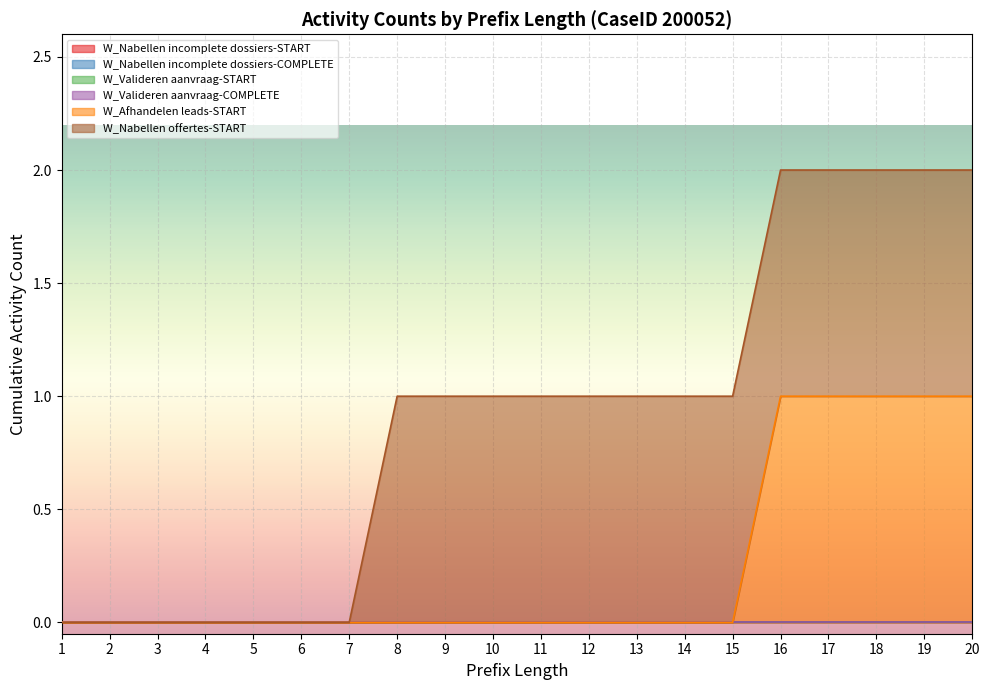

Is the value of W_Nabellen incomplete dossiers-COMPLETE at 4 greater than the value of W_Valideren aanvraag-COMPLETE at 18?

No